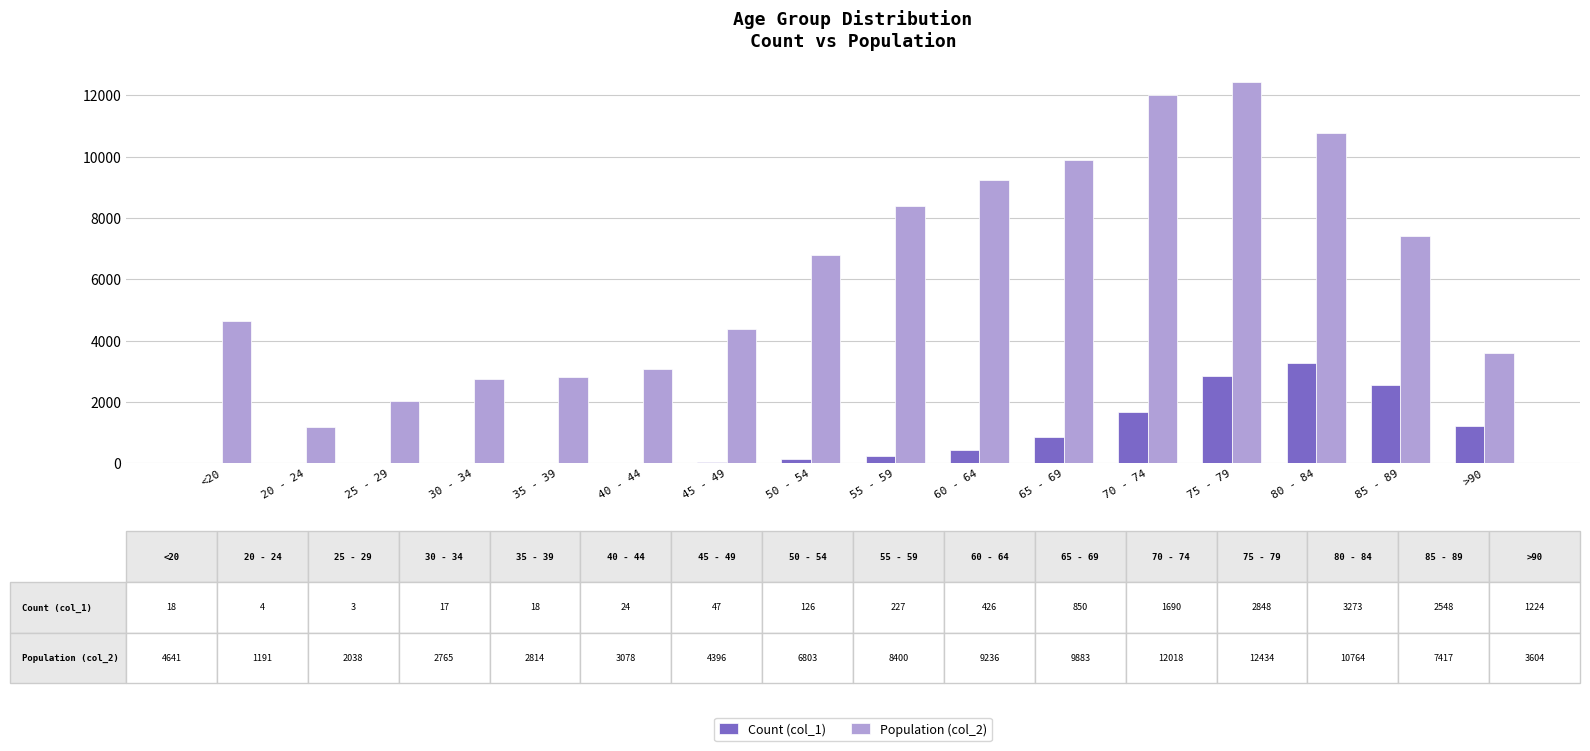

How many distinct data groups are displayed?

2